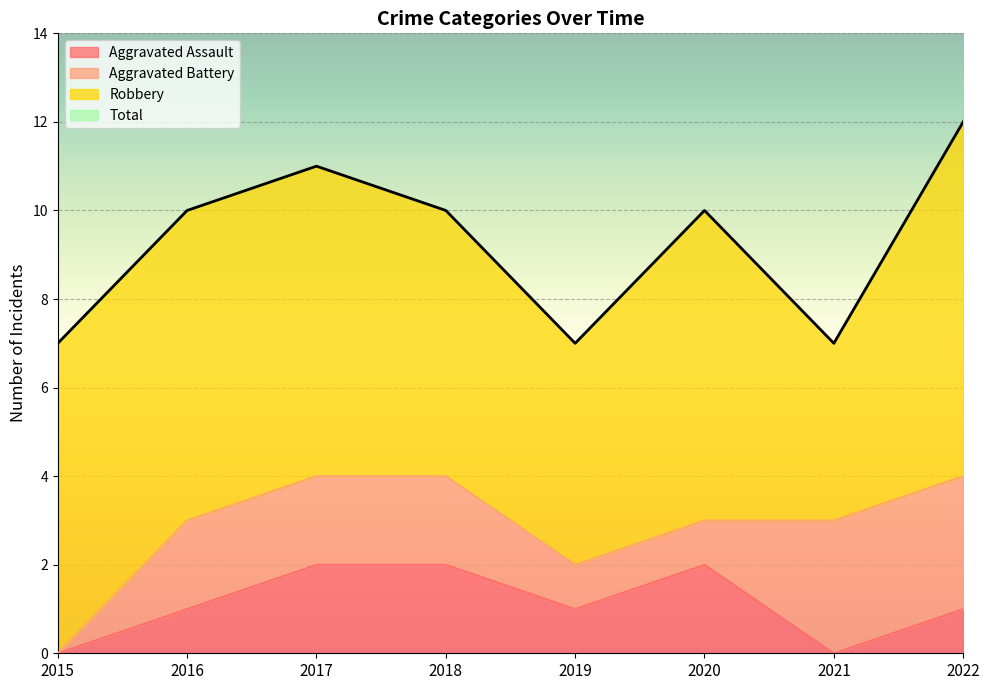

True or false: Aggravated Assault has a value of 0 at 2015.

True